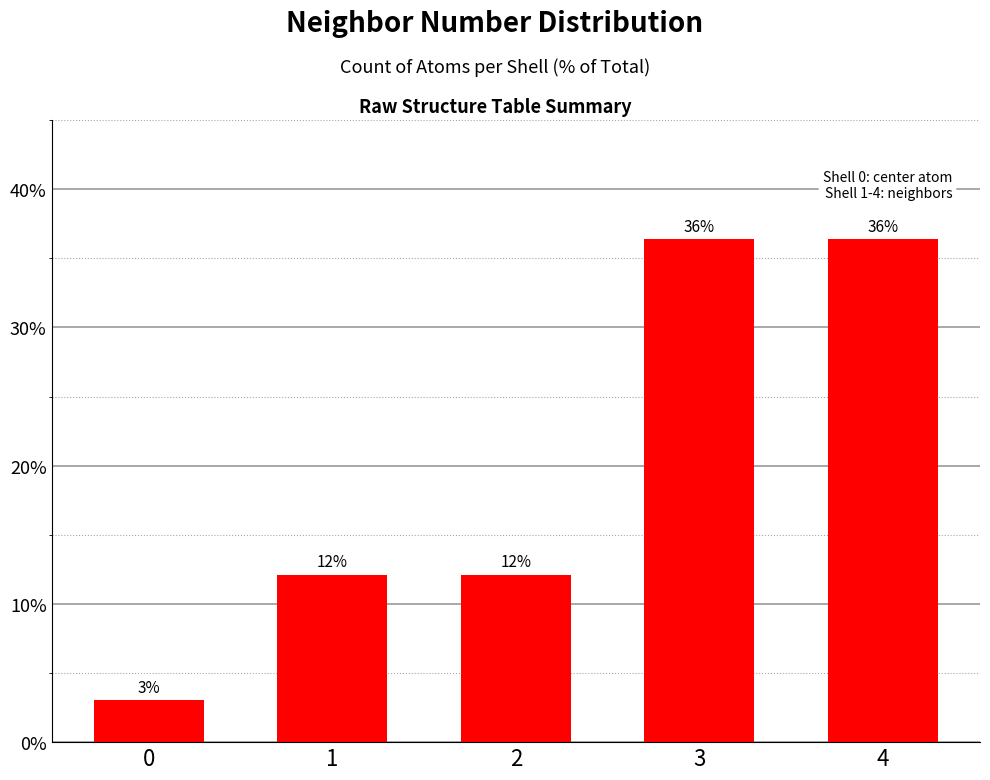

Does the chart contain any negative values?

No